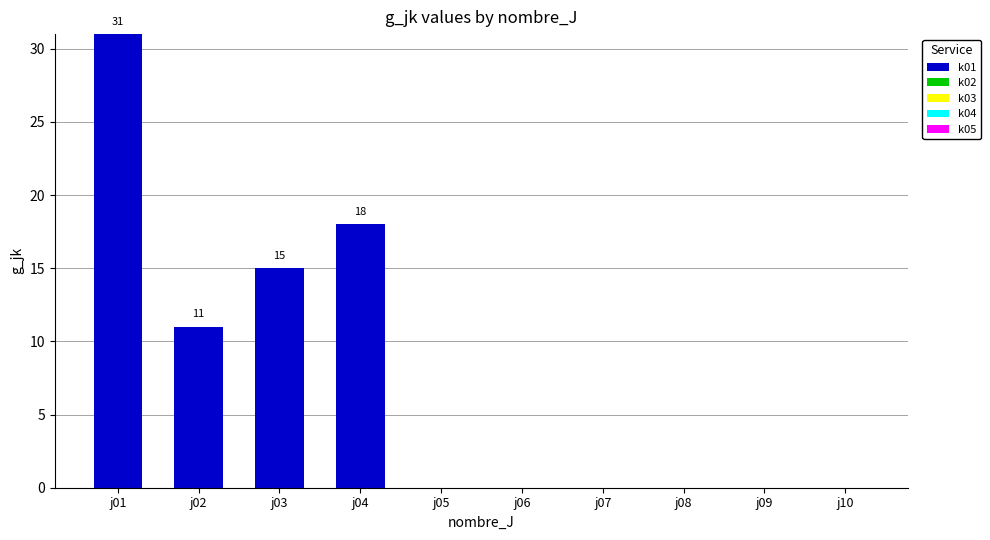

The chart shows a value of 31 at j01. True or false?

True